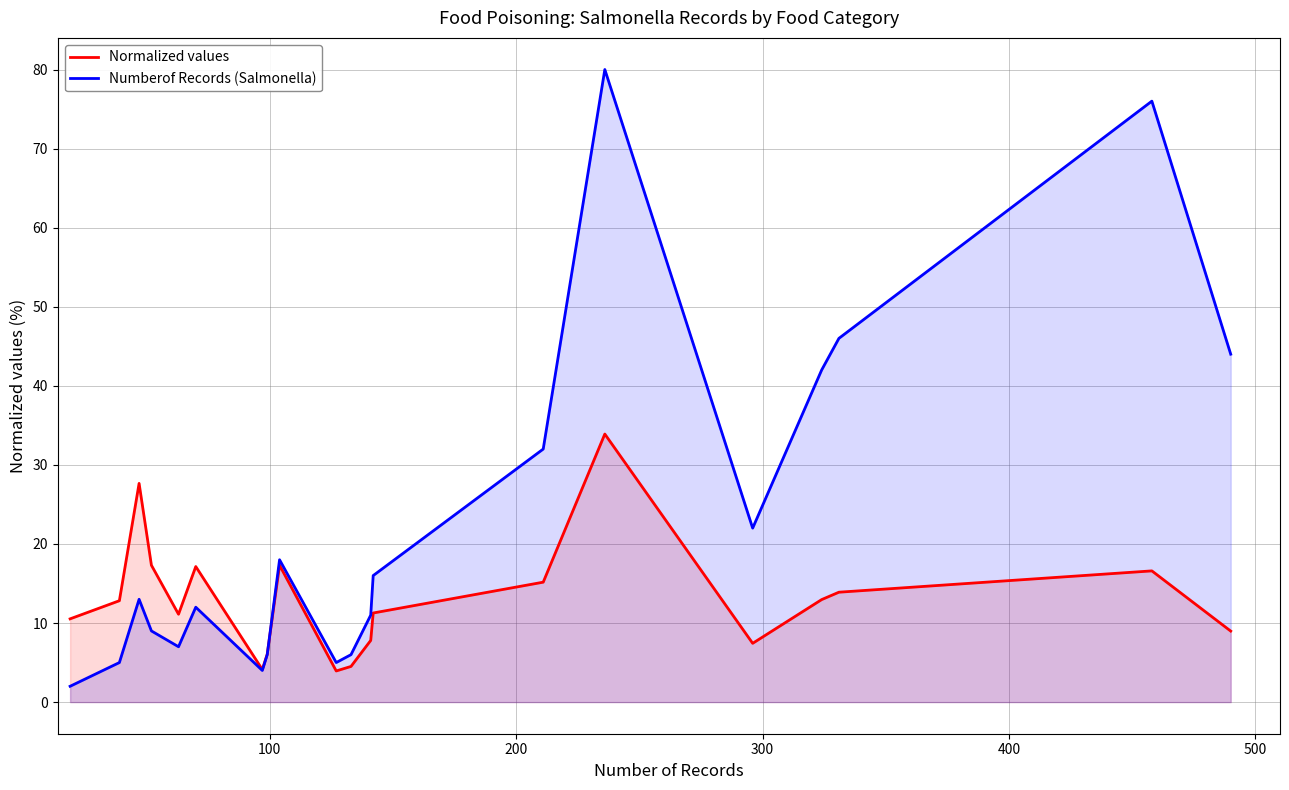

Does the chart display data point markers on the line(s)?

No